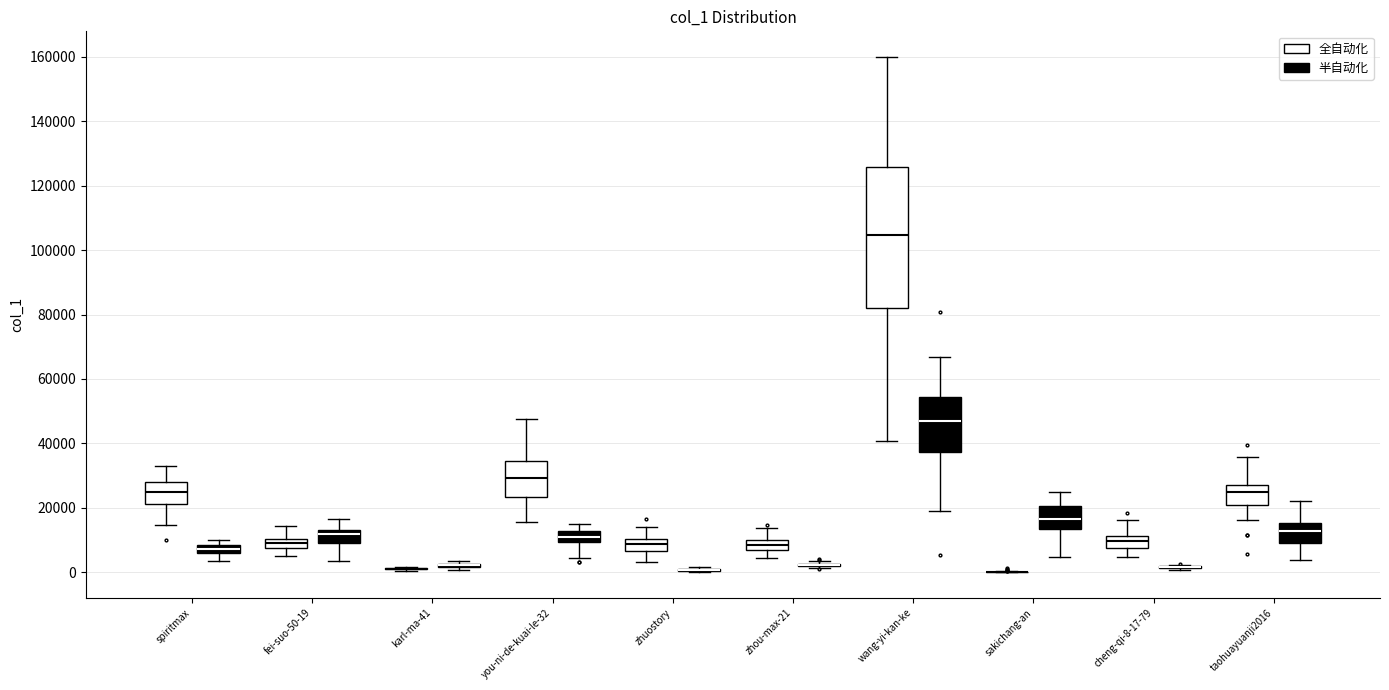

Which box is the tallest, from its lower edge to its upper edge?

wang-yi-kan-ke (全自动化)